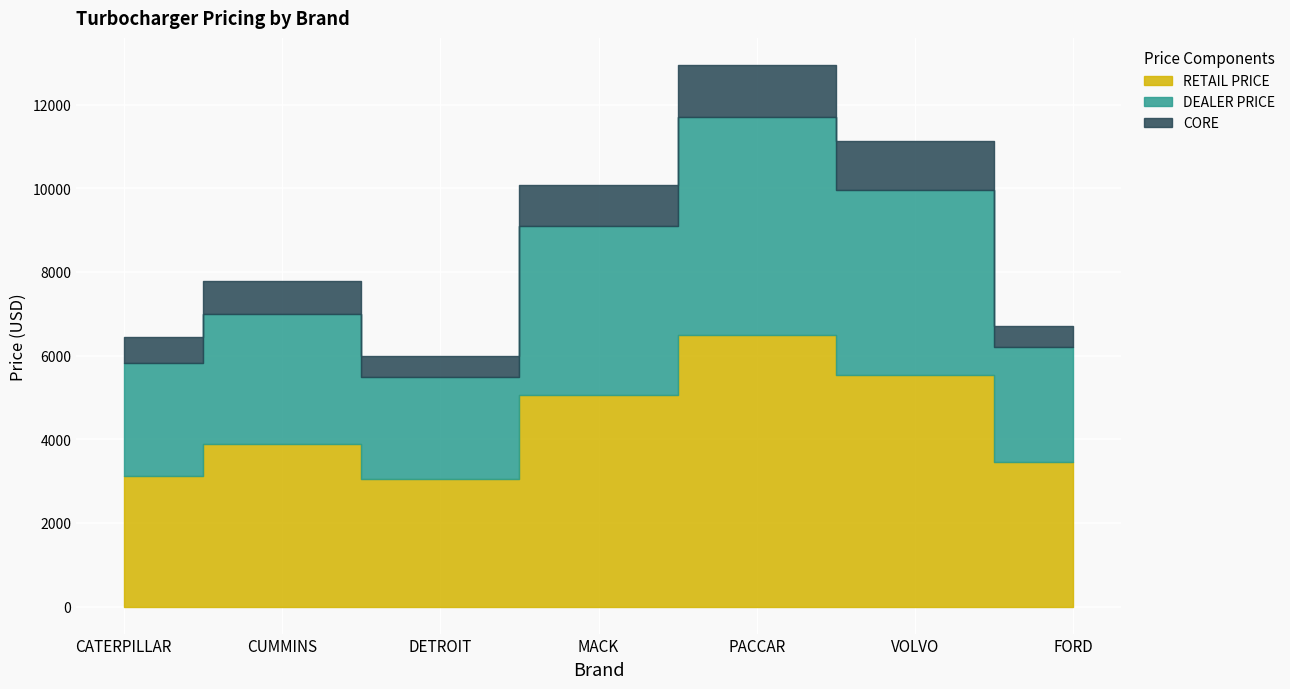

How many data points in RETAIL PRICE are less than 3889?

3